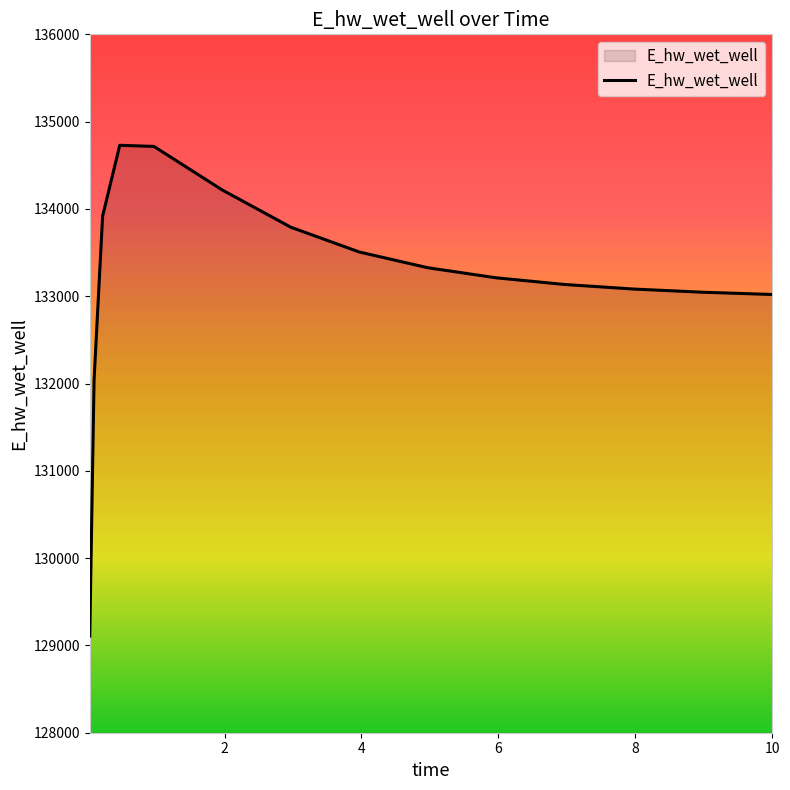

What is the greatest value displayed?

134728.8